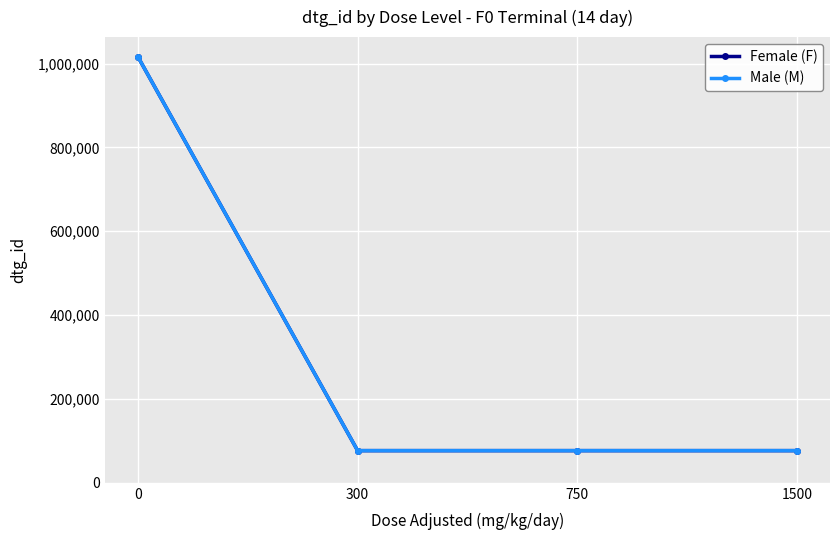

True or false: Male (M) has a value of 76731 at 750.

True